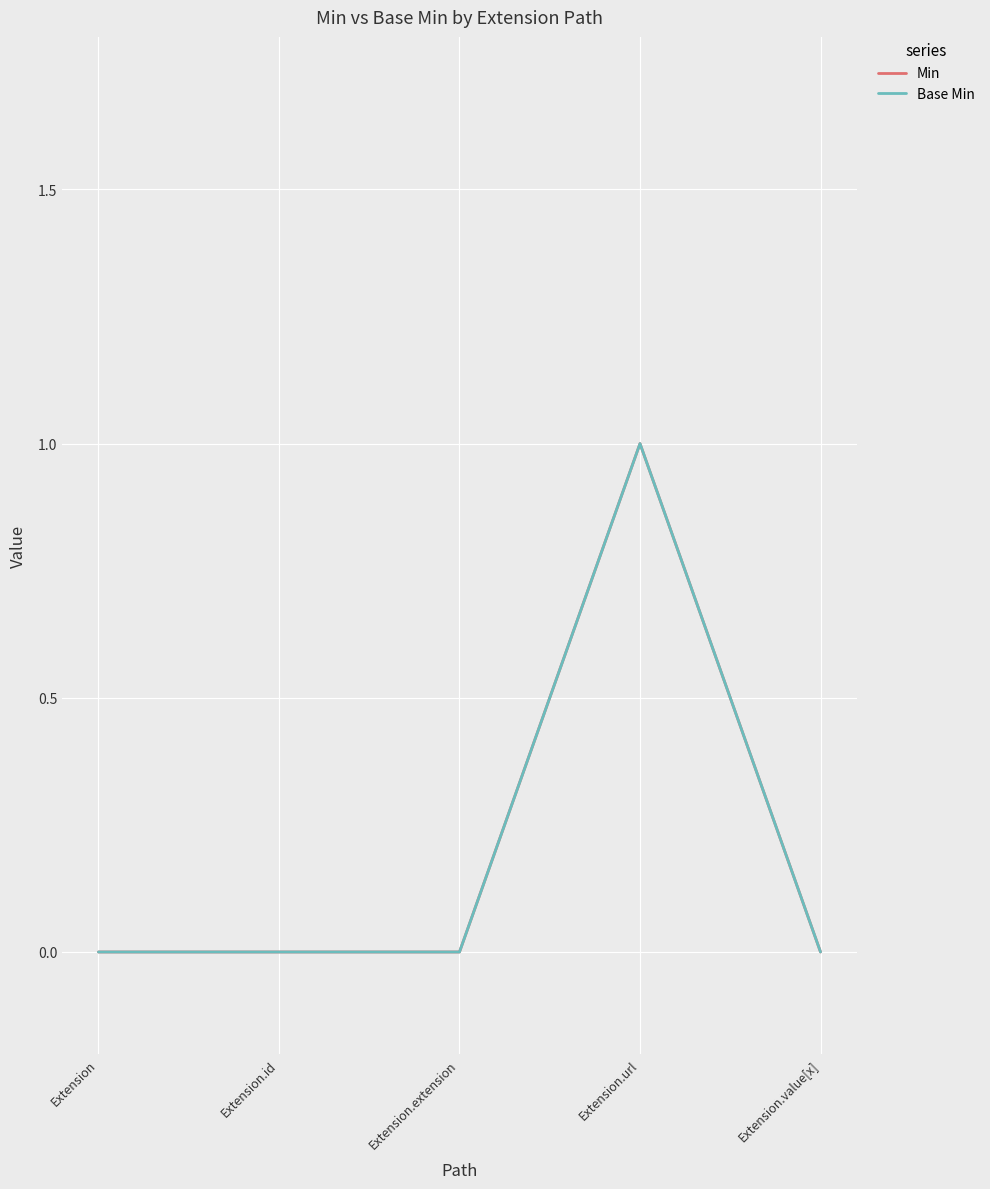

Reading left to right, what are all the values shown in this chart?

Min: 0	0	0	1	0
Base Min: 0	0	0	1	0